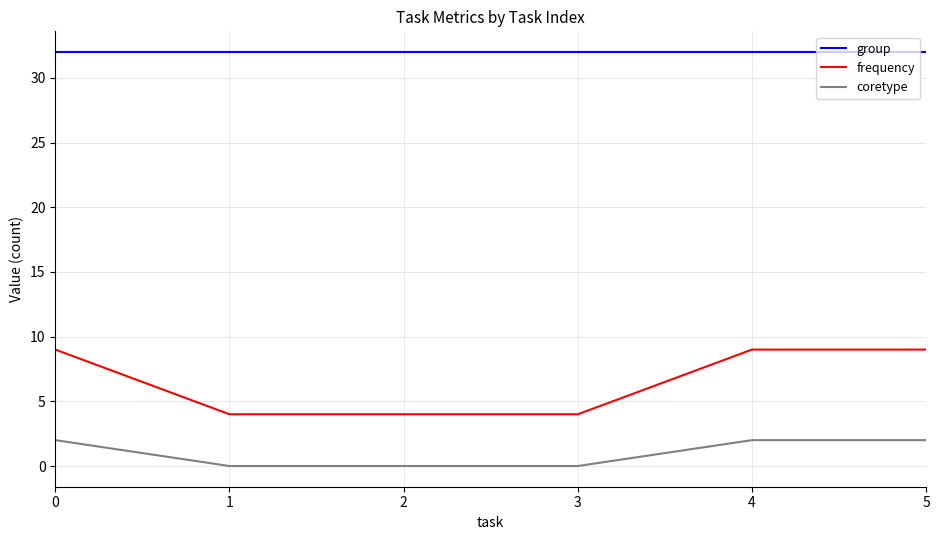

The frequency series shows 4 at 3. True or false?

True